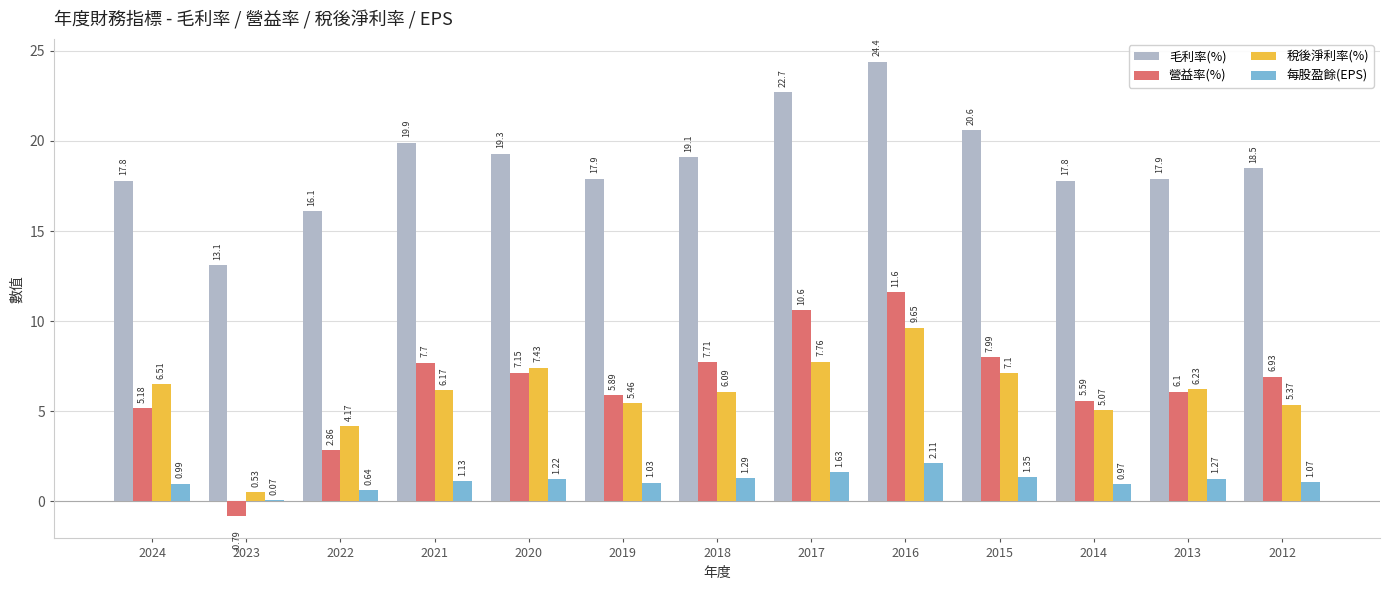

What value does the 毛利率(%) series have at 2014?

17.8